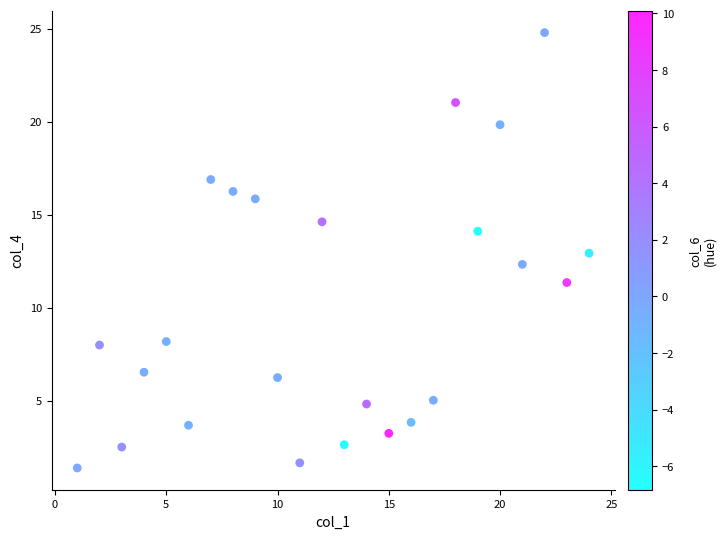

What is the range of Y values (max minus min)?

23.4